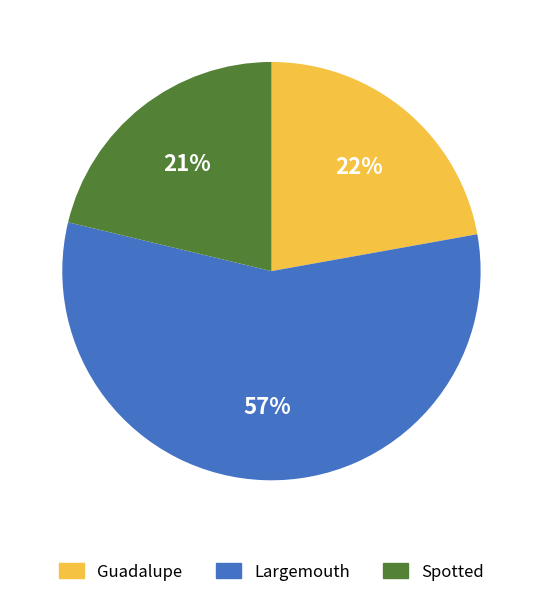

Is there any slice that represents more than half of the pie?

Yes